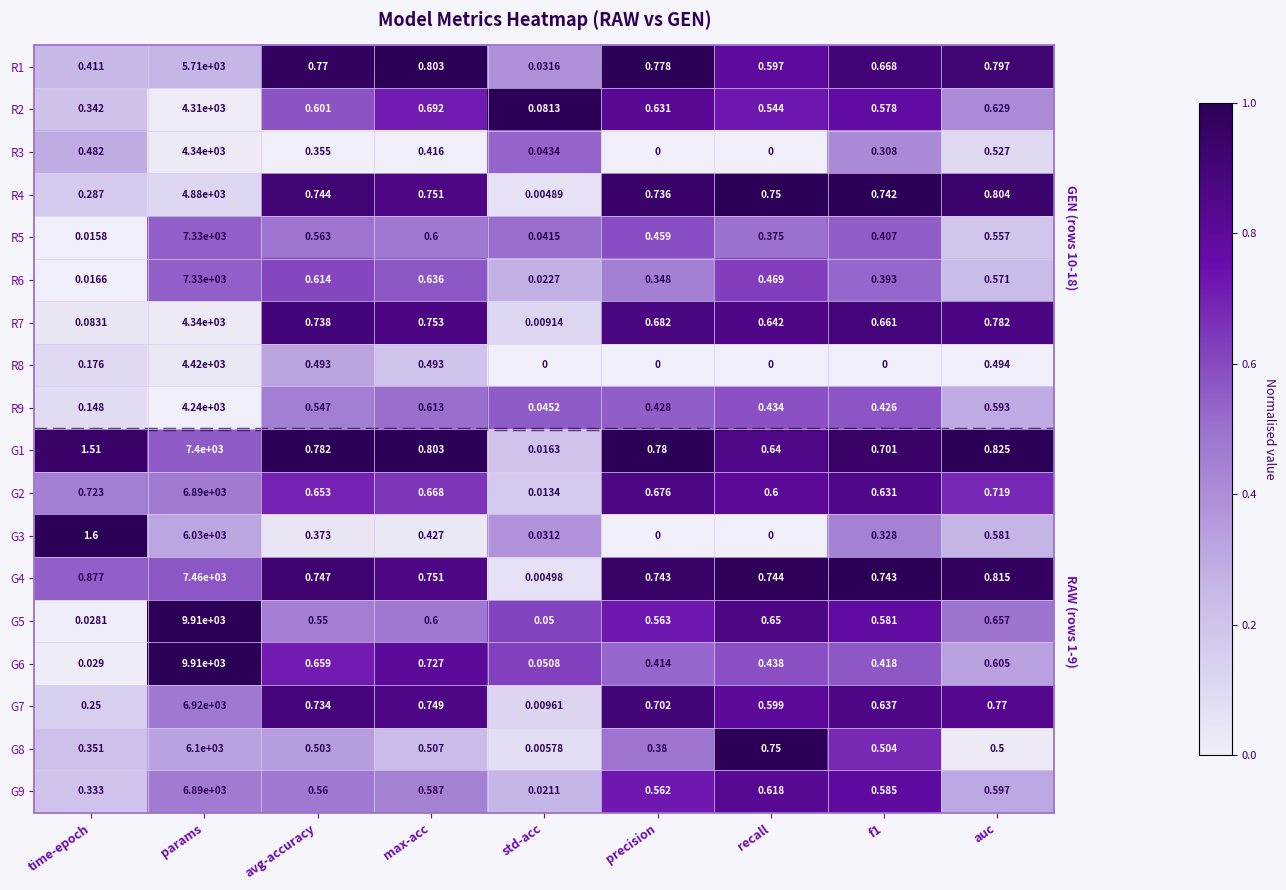

At which label does R7 reach its minimum?

std-acc